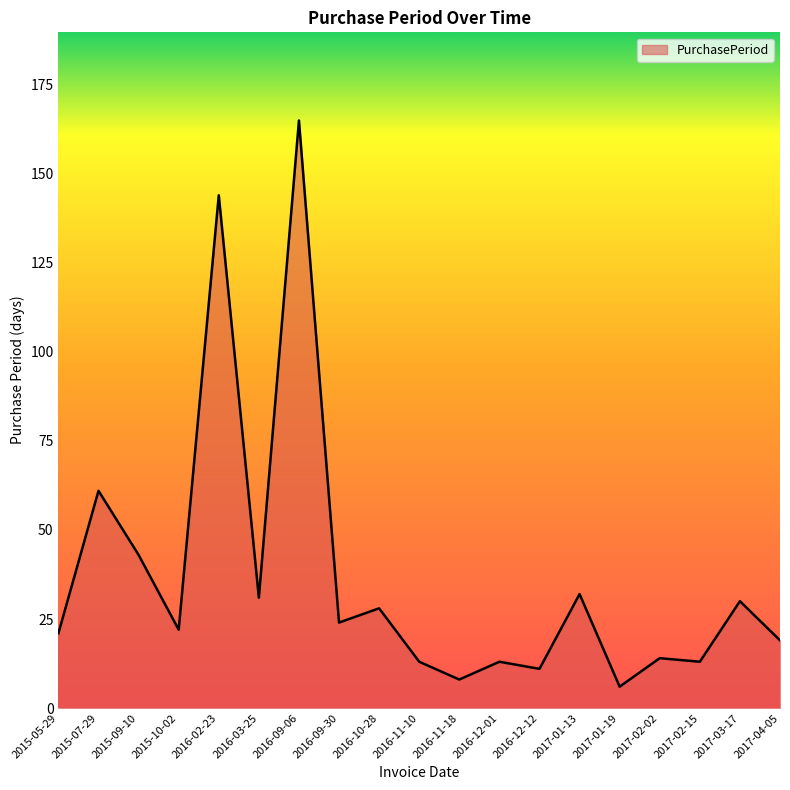

Reading left to right, what are all the values shown in this chart?

2015-05-29=21	2015-07-29=61	2015-09-10=43	2015-10-02=22	2016-02-23=144	2016-03-25=31	2016-09-06=165	2016-09-30=24	2016-10-28=28	2016-11-10=13	2016-11-18=8	2016-12-01=13	2016-12-12=11	2017-01-13=32	2017-01-19=6	2017-02-02=14	2017-02-15=13	2017-03-17=30	2017-04-05=19